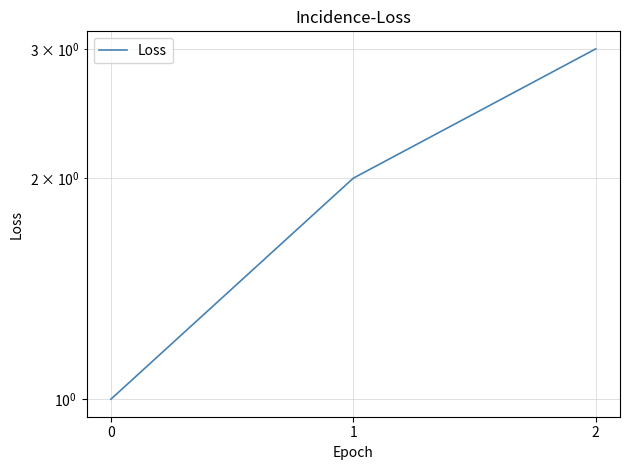

Does the chart display data point markers on the line(s)?

No